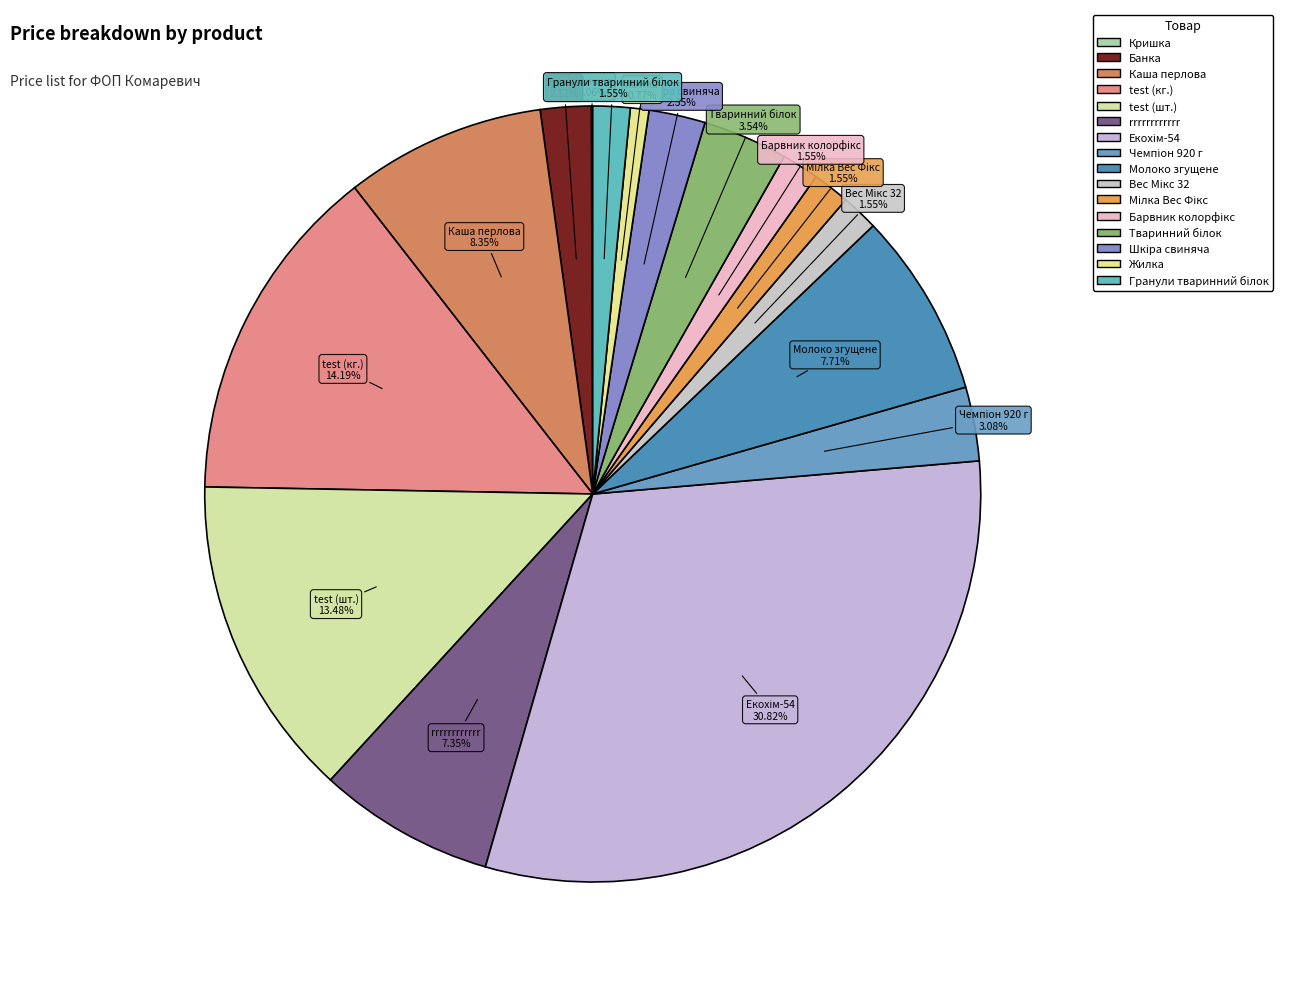

Is Каша перлова the majority of the pie?

No